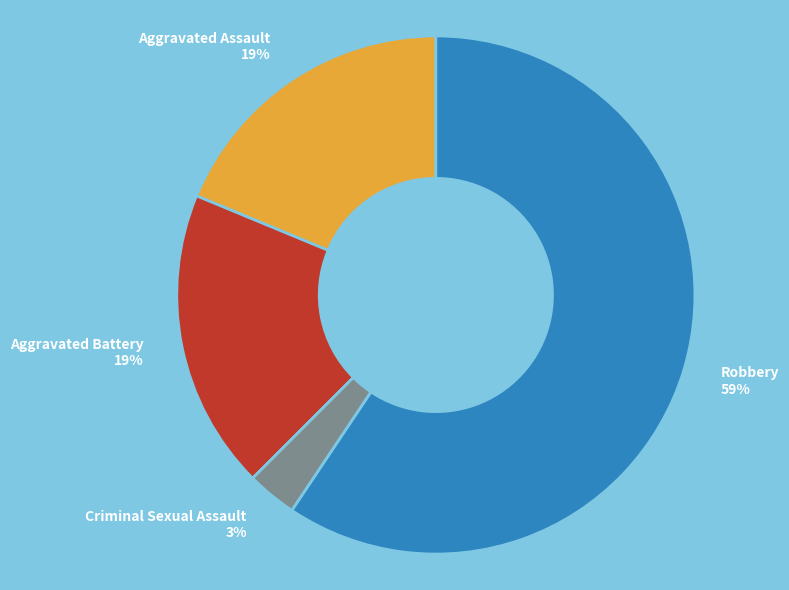

To the nearest percent, what is the difference between the Criminal Sexual Assault and Robbery slice percentages?

56%